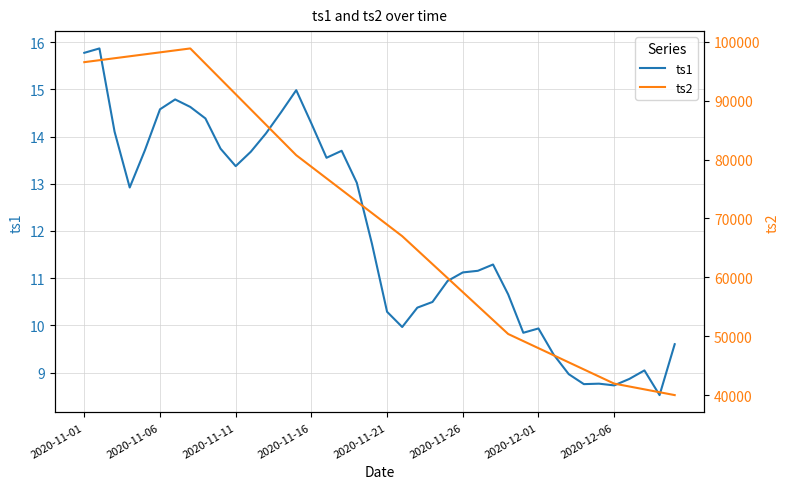

Does the chart have visible grid lines?

Yes